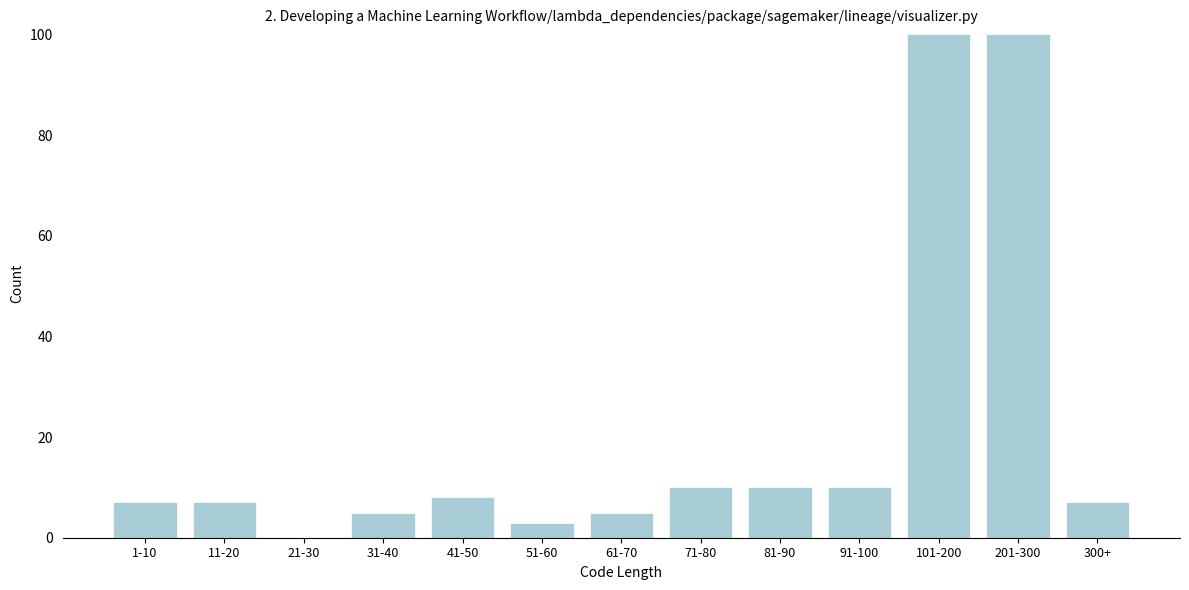

Reading left to right, what are all the values shown in this chart?

1-10=7	11-20=7	21-30=0	31-40=5	41-50=8	51-60=3	61-70=5	71-80=10	81-90=10	91-100=10	101-200=100	201-300=100	300+=7